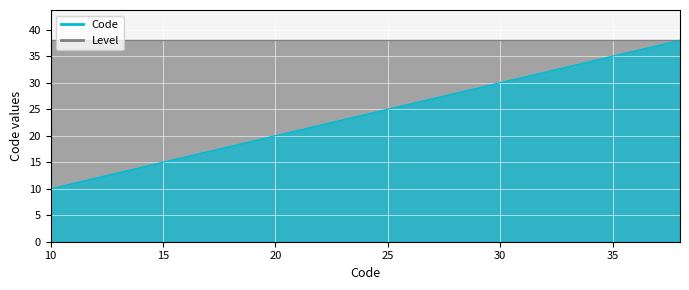

Rank the categories by value from lowest to highest.

10, 11, 12, 13, 14, 15, 16, 17, 18, 19, 20, 21, 22, 23, 24, 25, 26, 27, 28, 29, 30, 31, 32, 33, 34, 35, 36, 37, 38